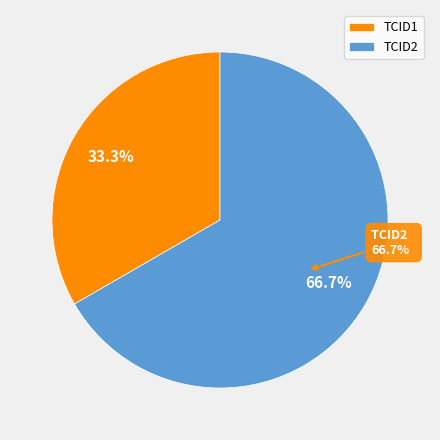

Rank the categories by value from lowest to highest.

TCID1, TCID2